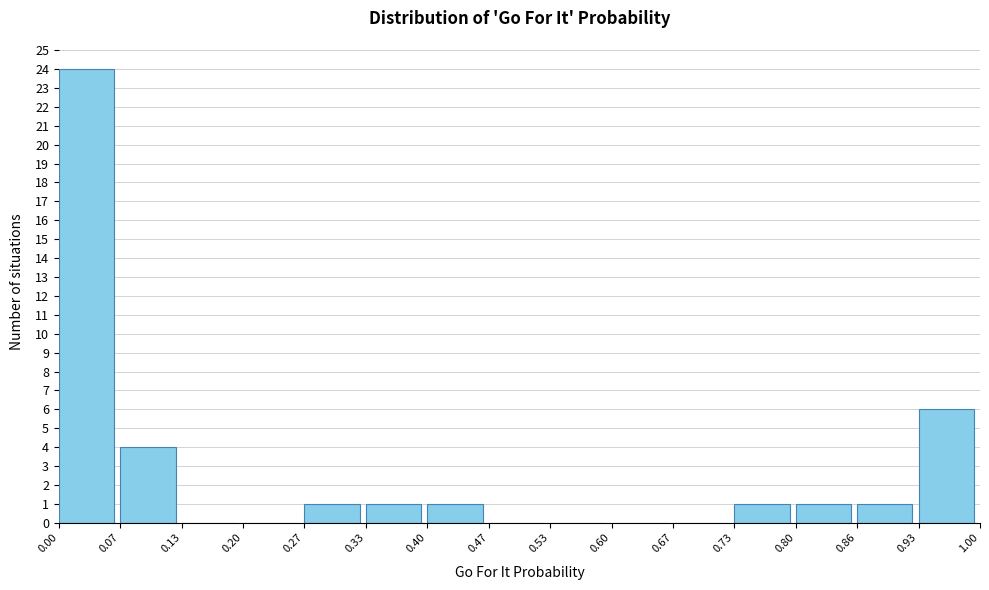

What is the height of the bar covering 0.80 to 0.86 on the x-axis? The values are not printed on the chart, so give them approximately, as read against the axis.

1